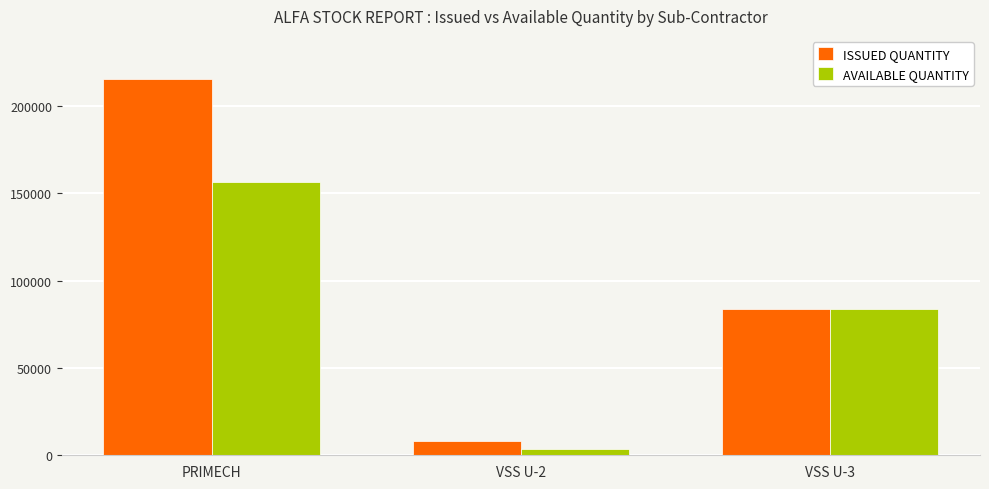

How many distinct data groups are displayed?

2